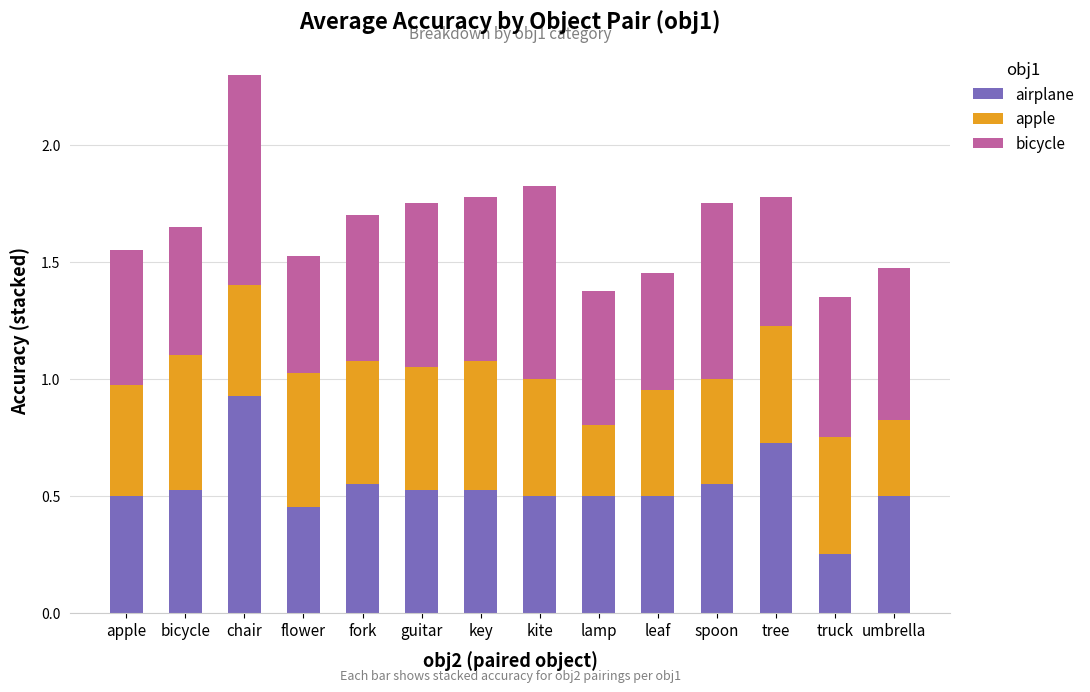

At which category is the sum across all series the highest?

chair